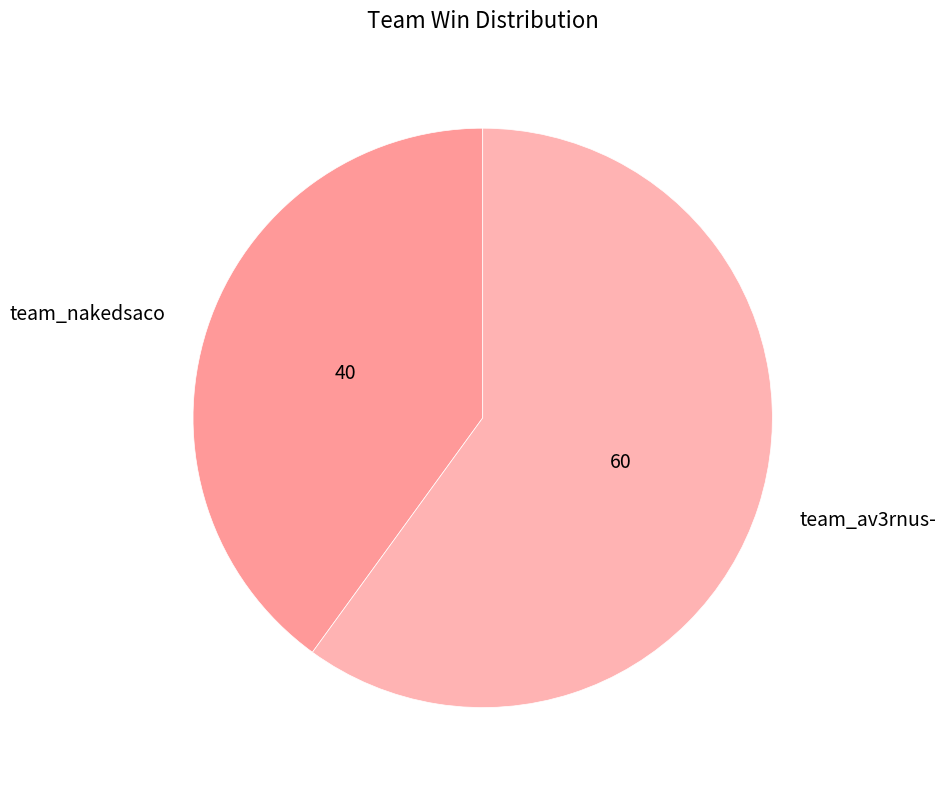

What is the smallest slice in the pie chart?

team_nakedsaco